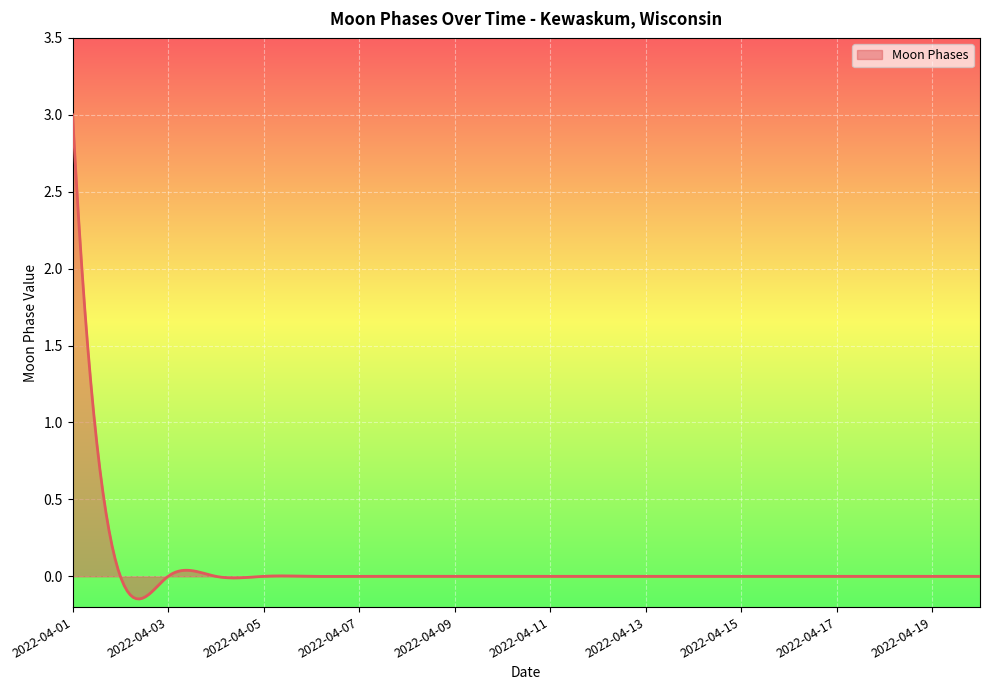

What is the maximum value shown in the chart?

3.0